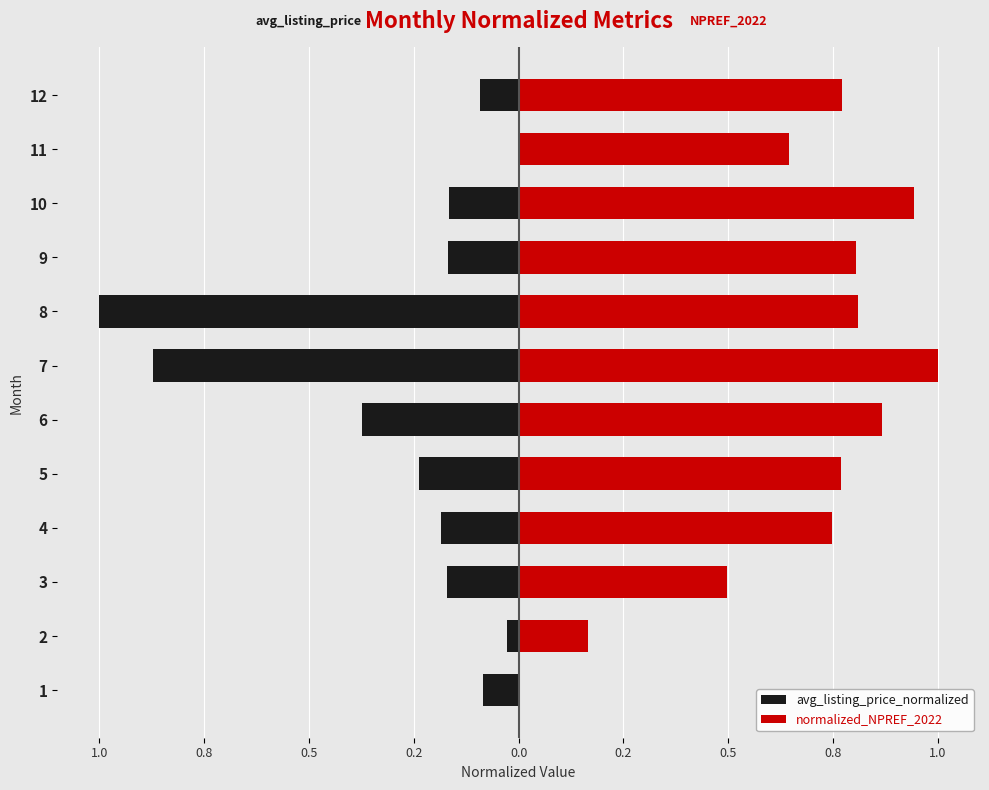

What is the label of the 3rd bar from the right?

9